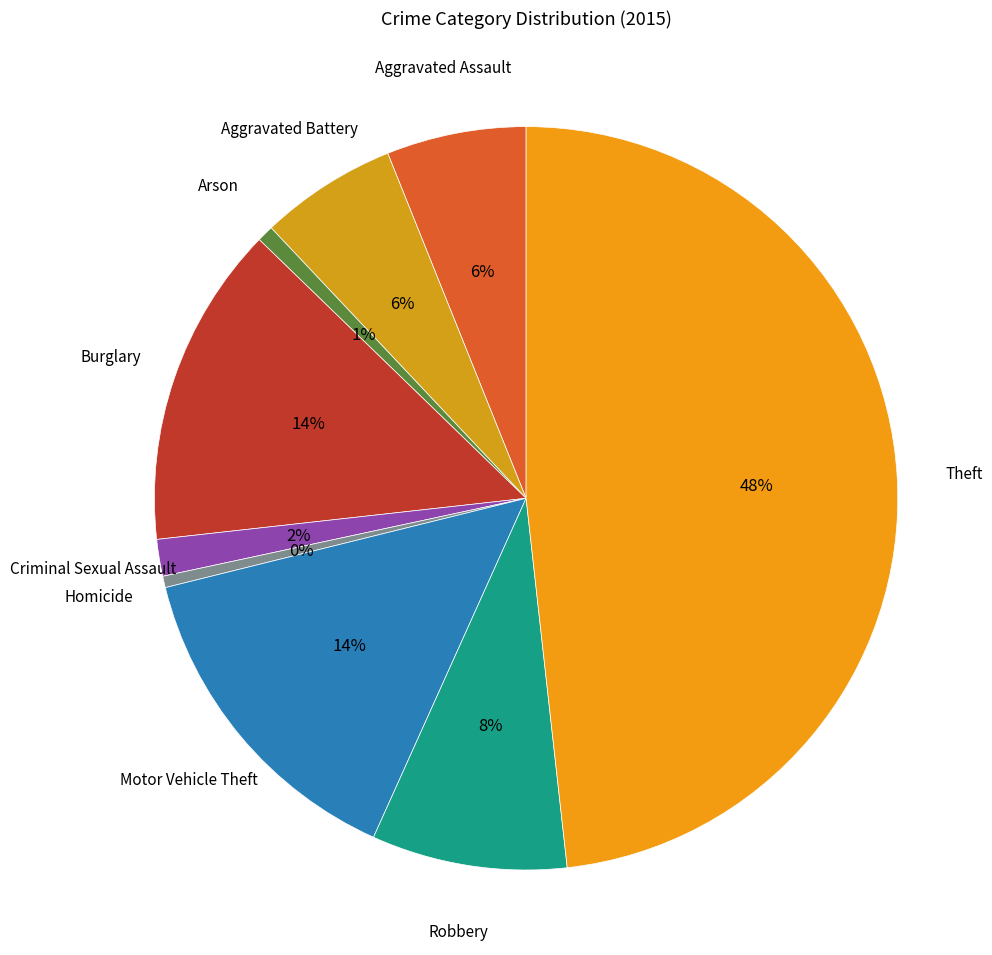

How many segments does this pie chart have?

9